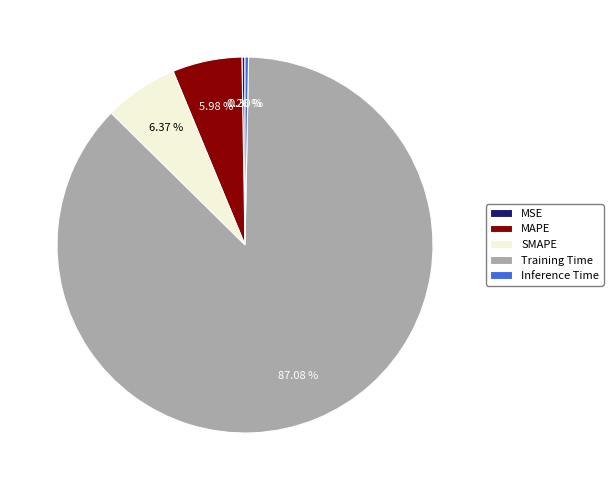

The MAPE slice represents 1% of the pie. True or false?

False